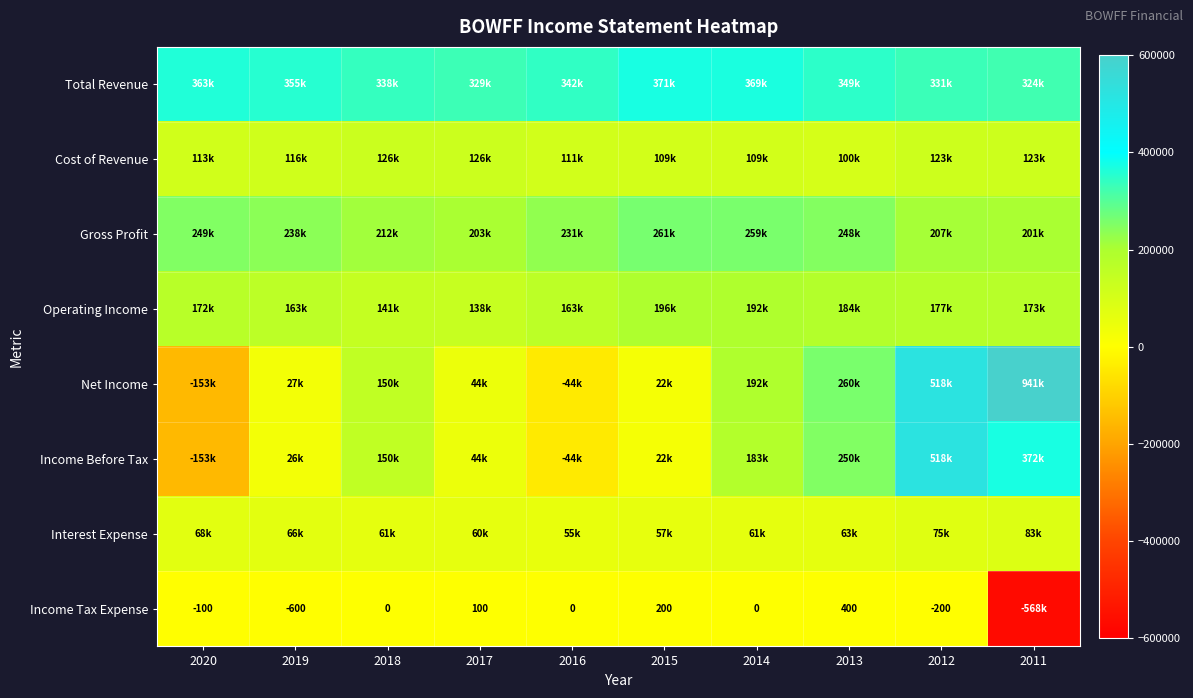

What is the sum of the Gross Profit values at 2013 and 2014?

507400